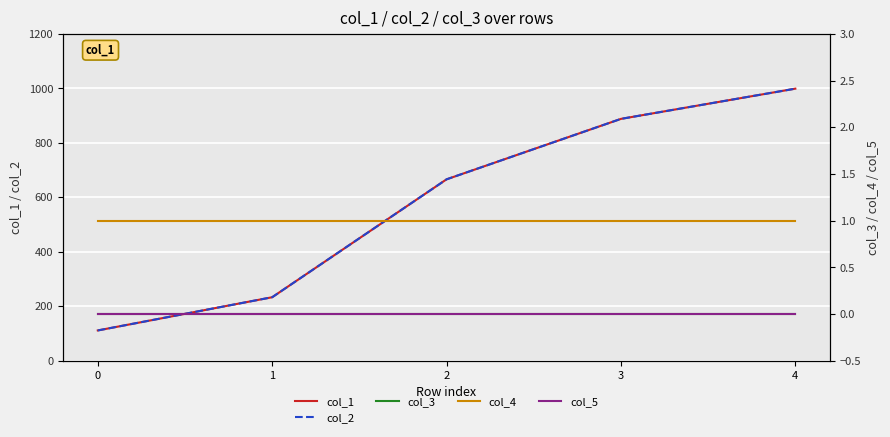

Which series has the largest range (max minus min)?

col_1